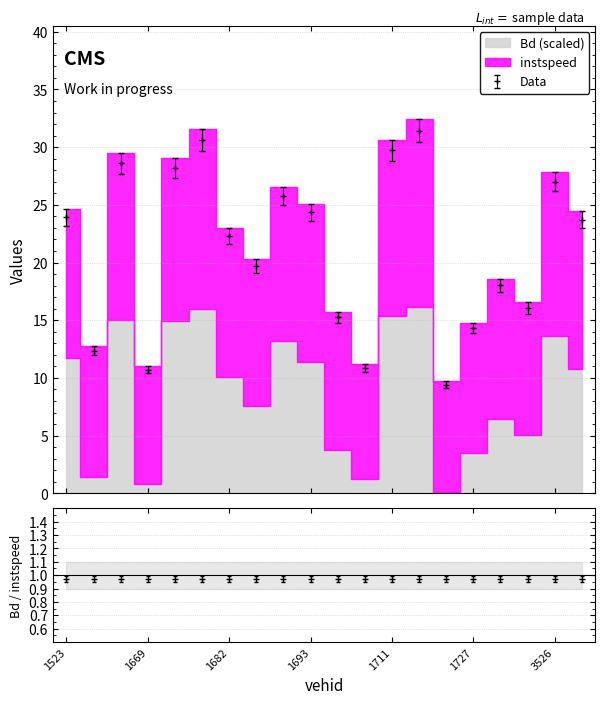

Which label corresponds to the smallest value in the chart?

1725